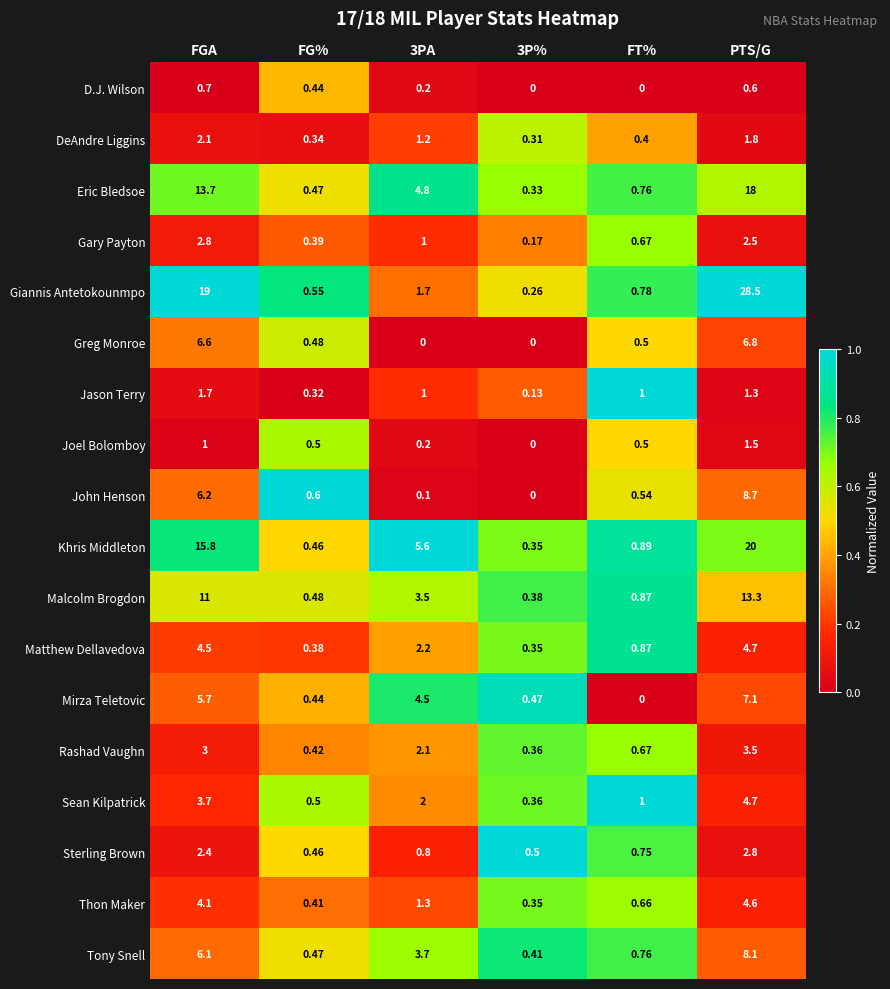

Between FGA and 3P%, which series saw the biggest shift?

Giannis Antetokounmpo